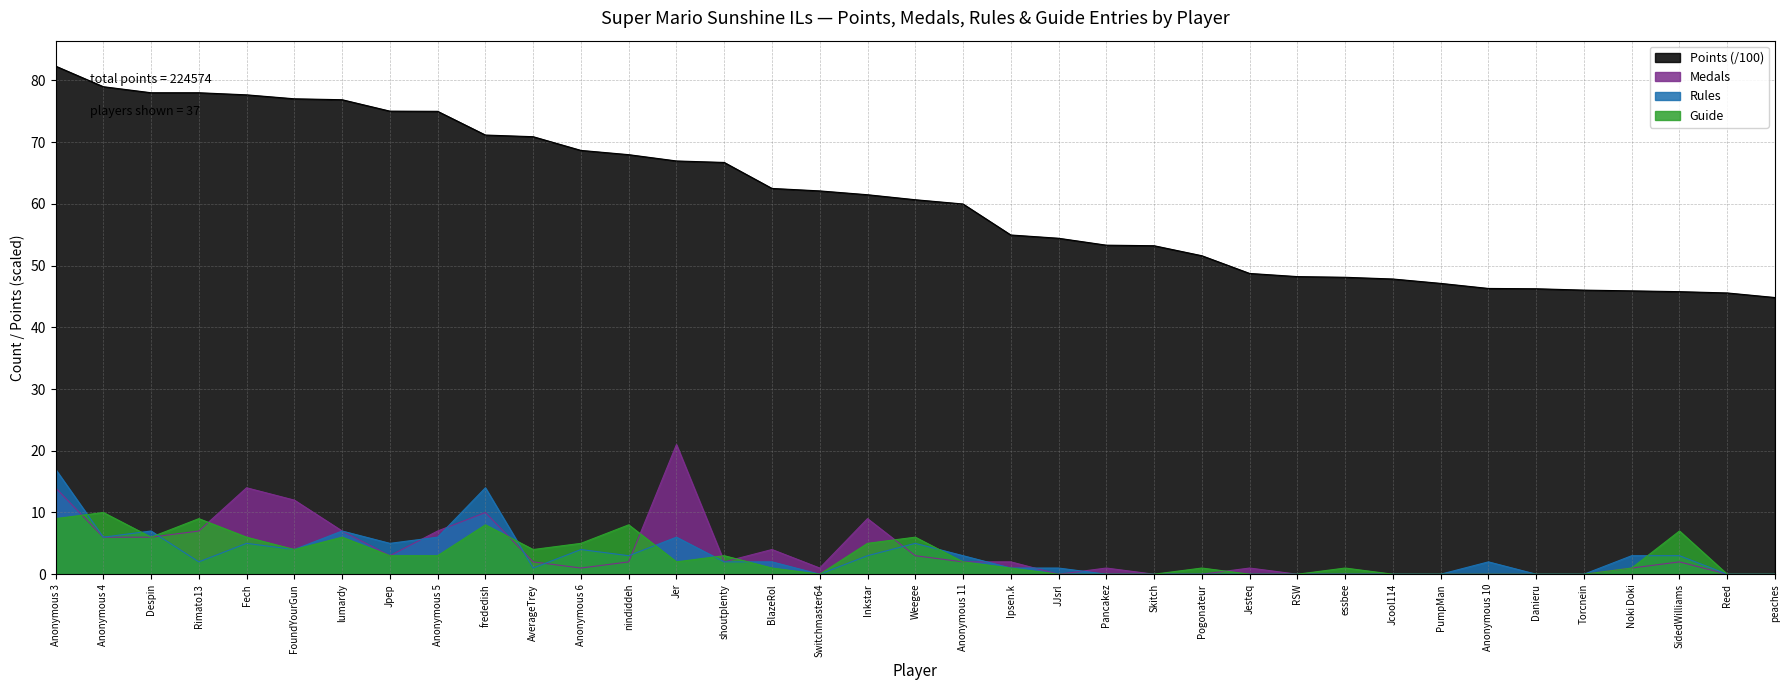

The Guide series shows 4.4 at Jpep. True or false?

False